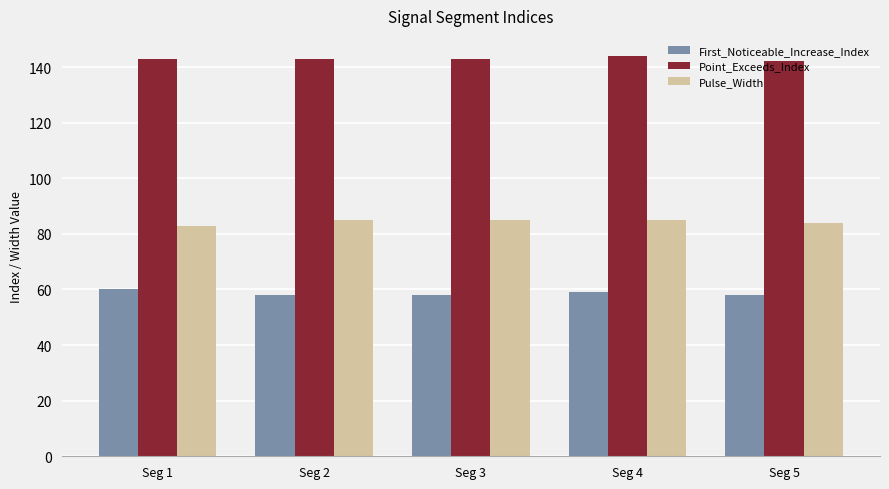

What is the spread (max minus min) of values at Seg 5?

84